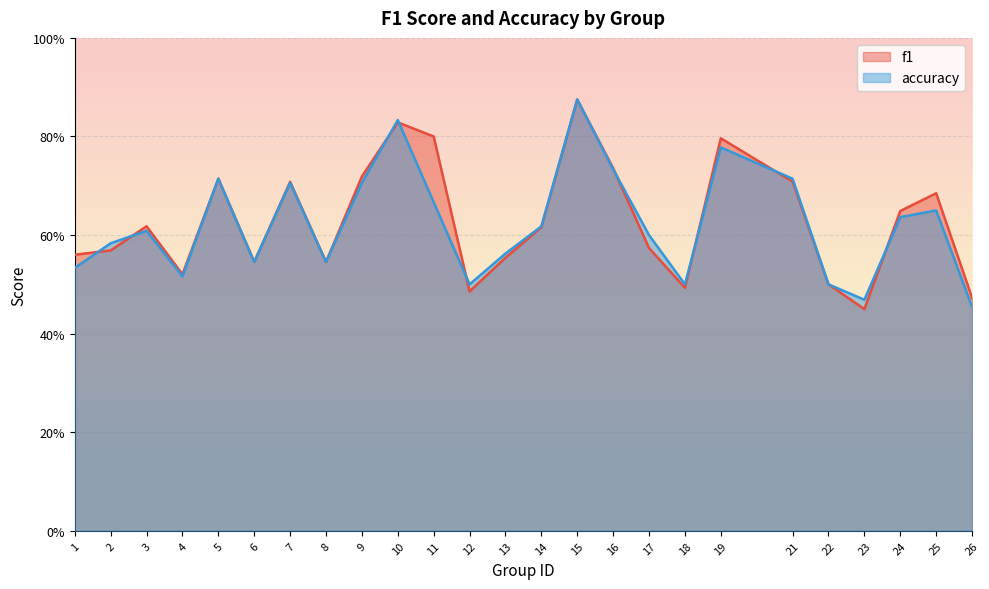

At which category does the chart reach its peak across all series?

15